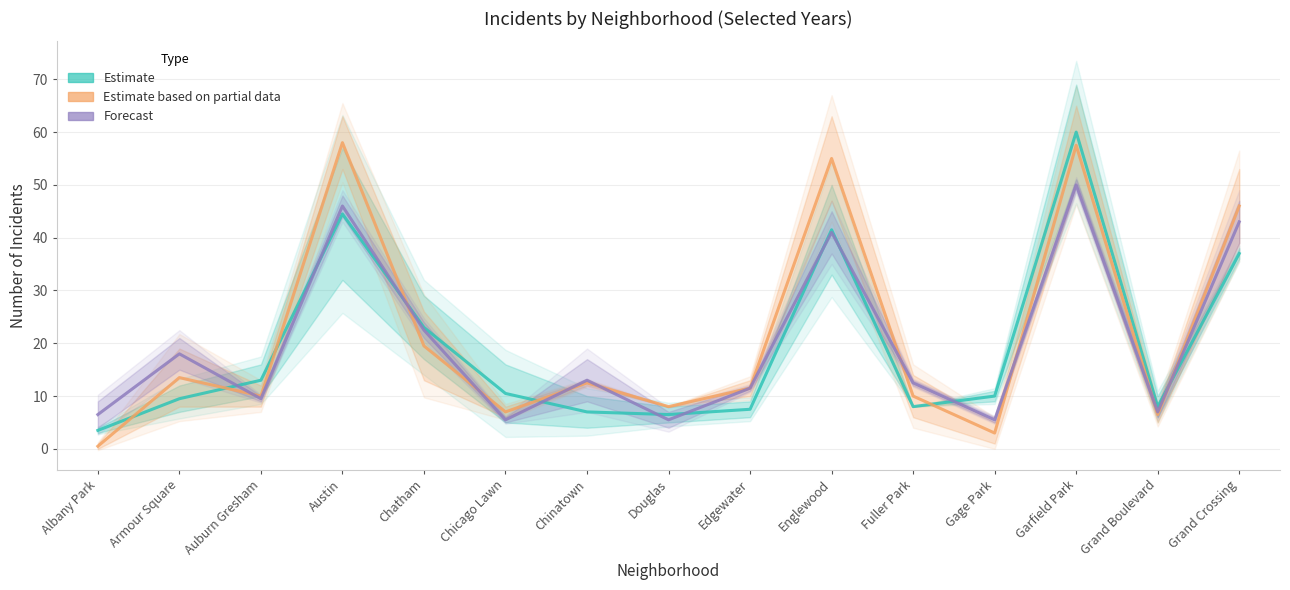

What is the sum of the Forecast values at Albany Park and Englewood?

47.5